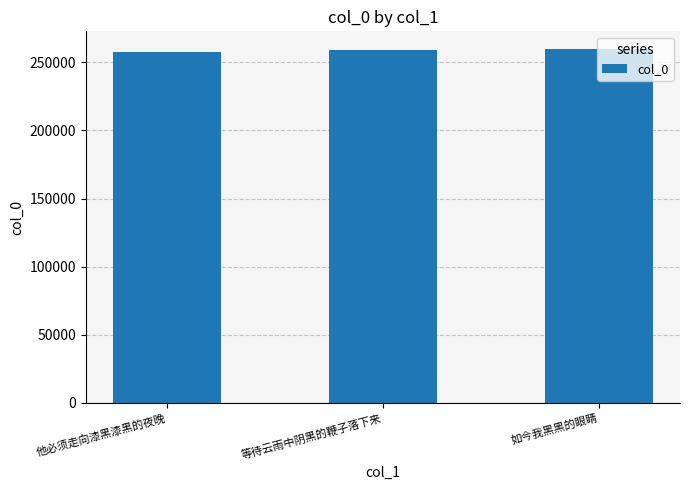

Approximately how many times larger is the value at 等待云雨中阴黑的鞭子落下来 compared to 如今我黑黑的眼睛?

1.0